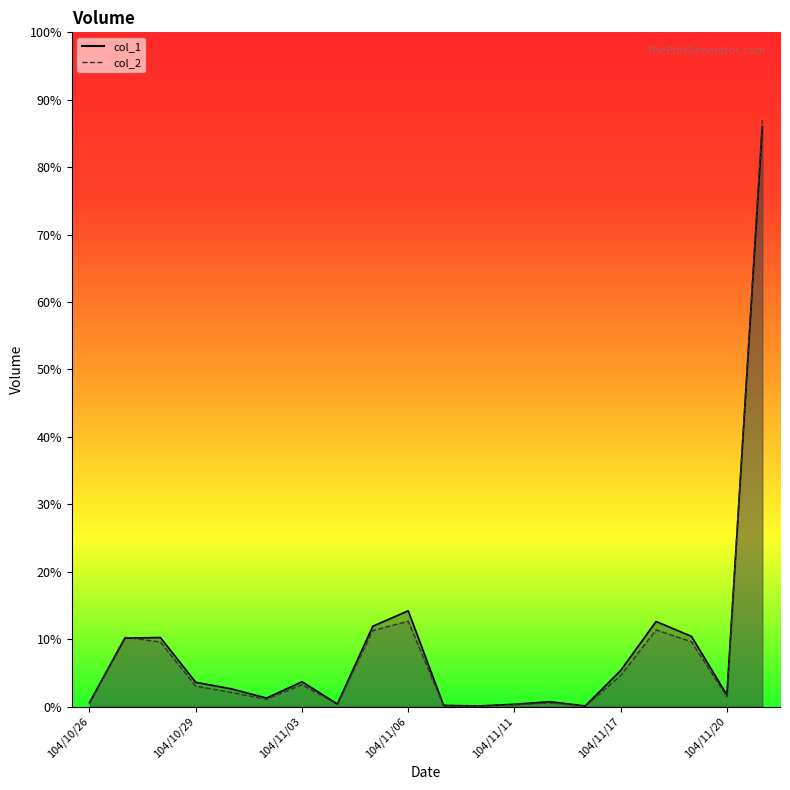

Rank the categories by col_1 value from lowest to highest.

104/11/10, 104/11/13, 104/11/09, 104/11/11, 104/11/04, 104/10/26, 104/11/12, 104/11/02, 104/11/20, 104/10/30, 104/10/29, 104/11/03, 104/11/17, 104/10/27, 104/10/28, 104/11/19, 104/11/05, 104/11/18, 104/11/06, 104/11/23